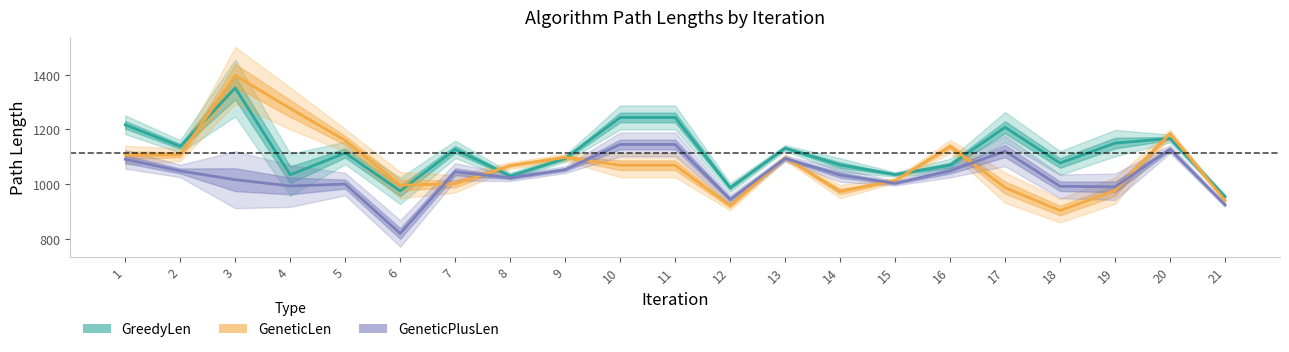

Reading left to right, list all the values displayed in this chart.

GreedyLen: 1=1217	2=1138	3=1352	4=1034	5=1114	6=975	7=1127	8=1030	9=1094	10=1244	11=1244	12=987	13=1132	14=1070	15=1035	16=1069	17=1208	18=1077	19=1150	20=1167	21=954
GeneticLen: 1=1106	2=1107	3=1398	4=1277	5=1160	6=996	7=1001	8=1068	9=1098	10=1069	11=1069	12=921	13=1097	14=973	15=1013	16=1138	17=987	18=903	19=976	20=1185	21=940
GeneticPlusLen: 1=1091	2=1048	3=1016	4=993	5=1000	6=819	7=1045	8=1023	9=1053	10=1145	11=1145	12=944	13=1094	14=1033	15=1003	16=1048	17=1121	18=992	19=990	20=1128	21=924